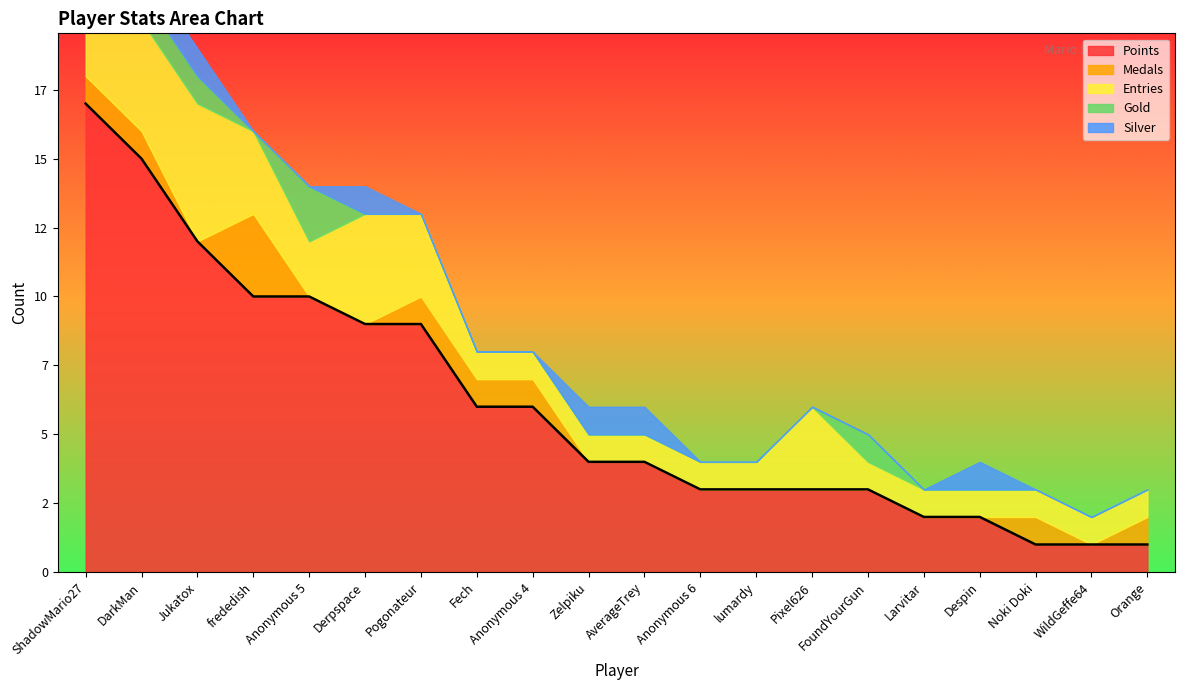

How many lines are shown in the chart?

5